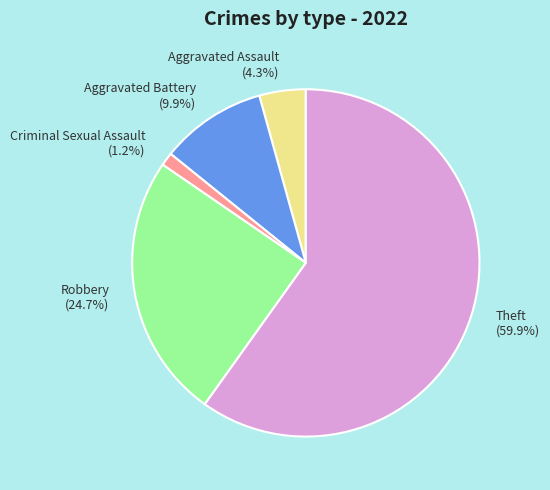

The Robbery slice represents 25% of the pie. True or false?

True